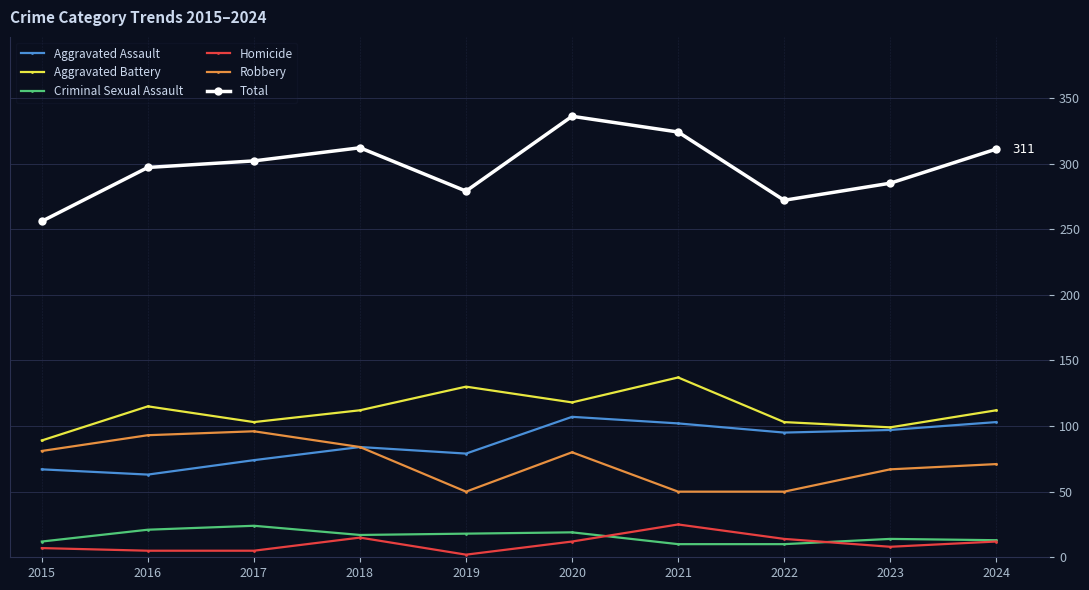

Which series has the largest range (max minus min)?

Total